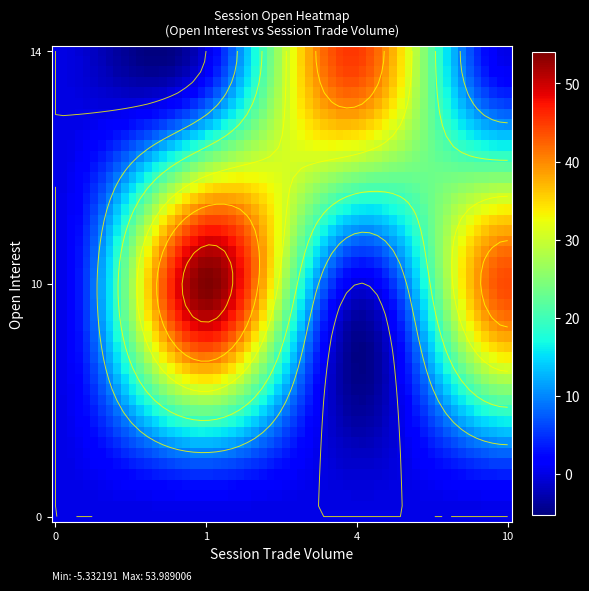

At which category is the sum across all series the highest?

1